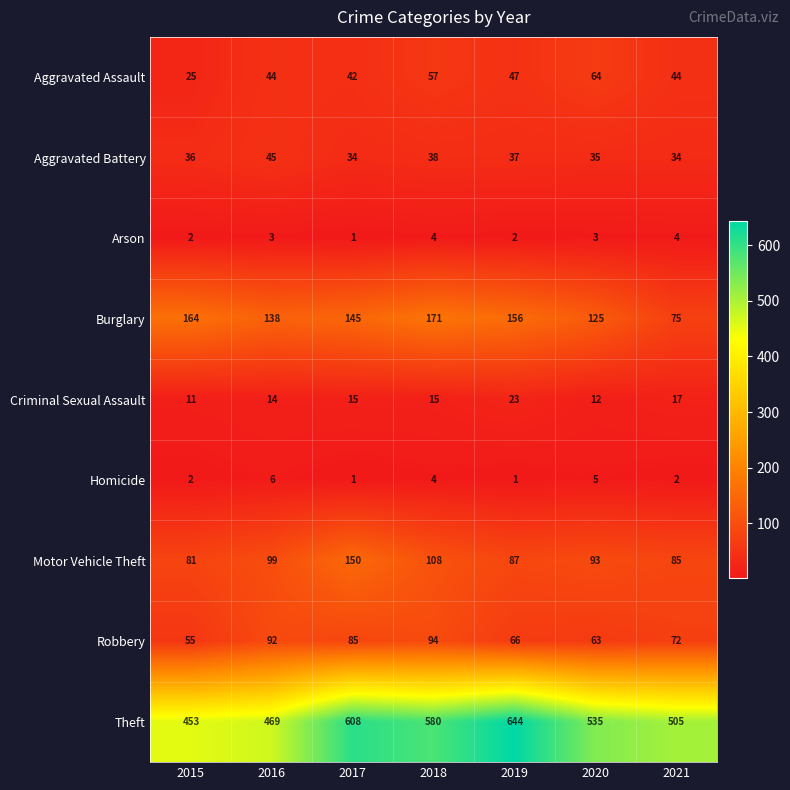

Rank the series by their maximum value, from lowest to highest.

Arson, Homicide, Criminal Sexual Assault, Aggravated Battery, Aggravated Assault, Robbery, Motor Vehicle Theft, Burglary, Theft